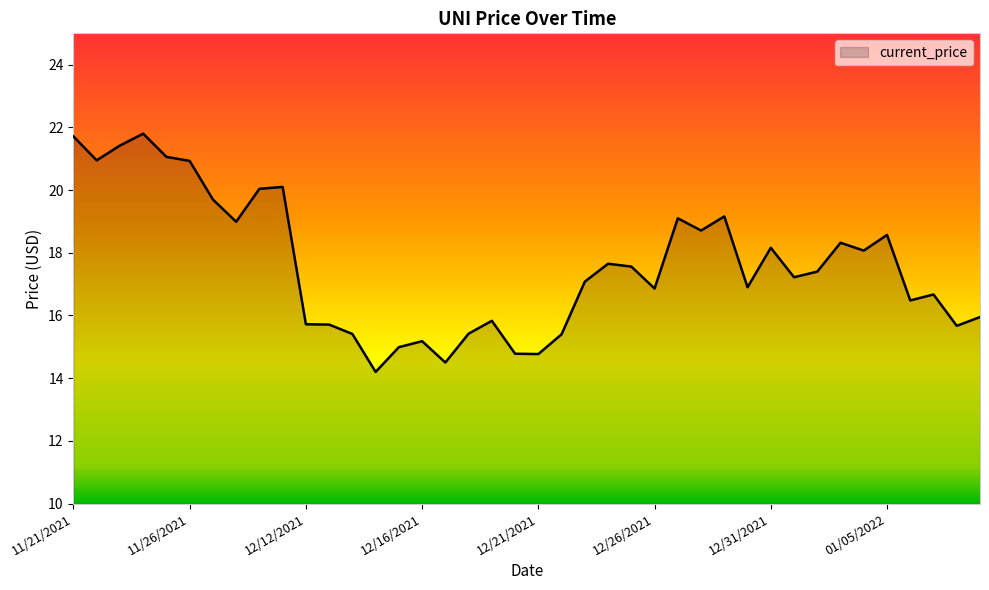

What is the smallest value displayed?

14.2